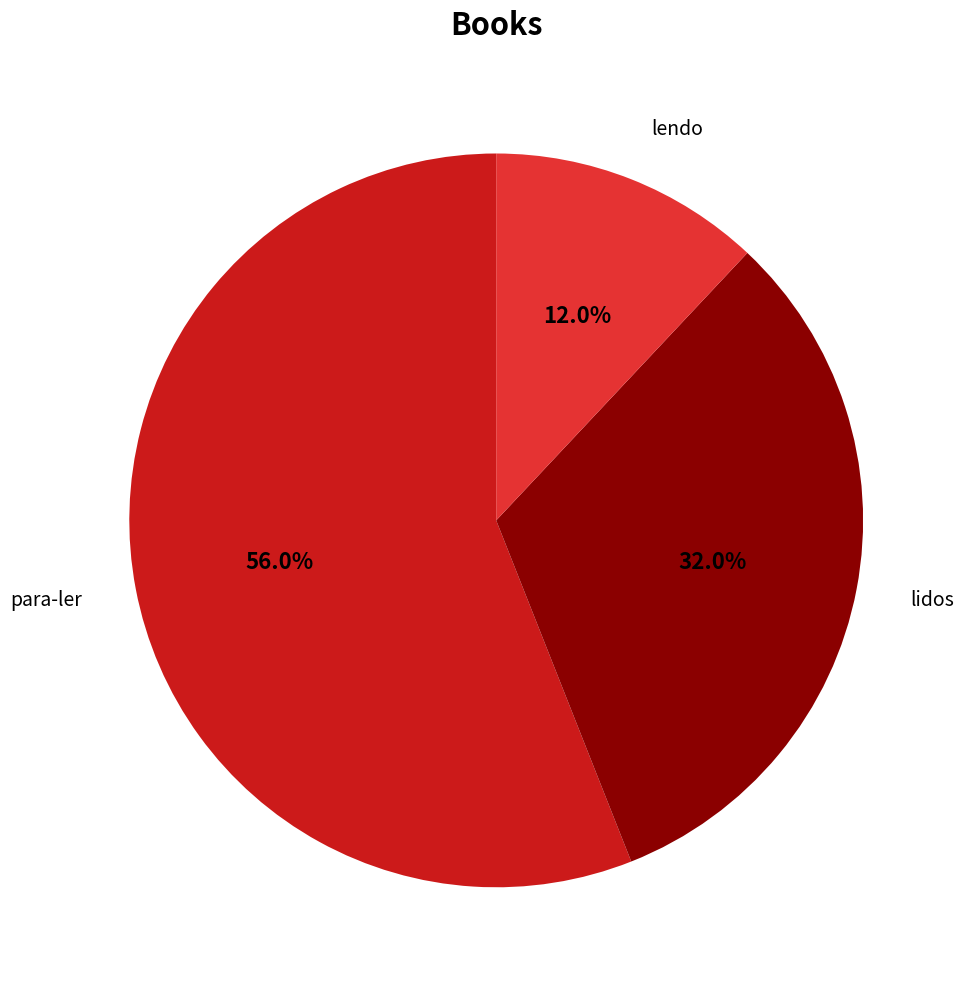

The lidos slice represents 32% of the pie. True or false?

True